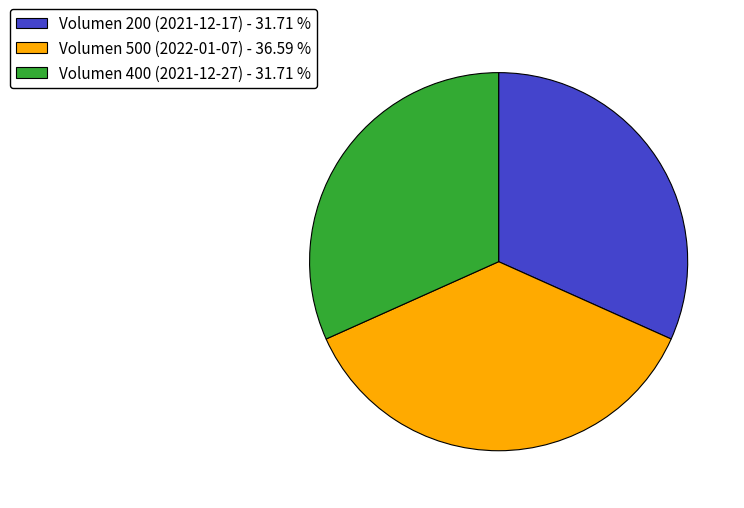

Is it true that Volumen 400 (2021-12-27) is 32% of the pie?

True